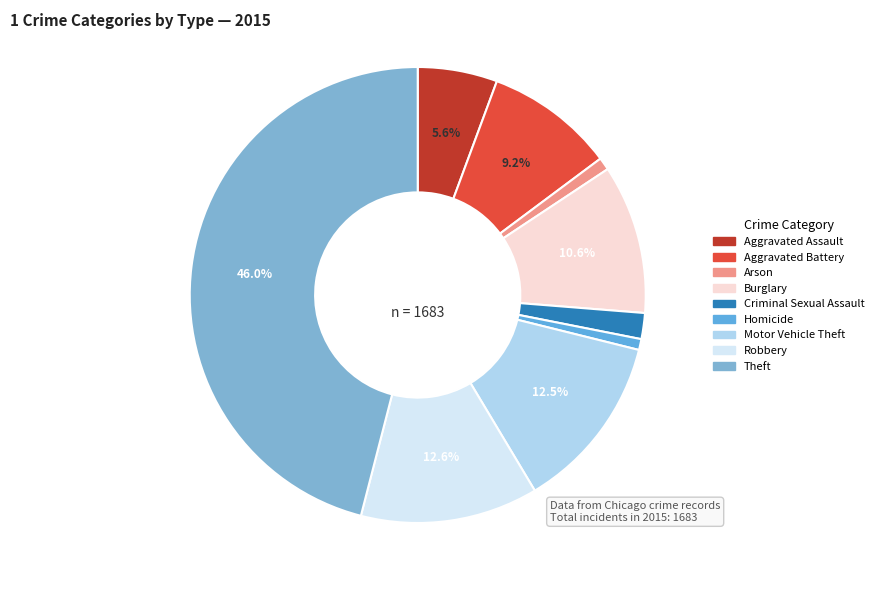

How many segments does this pie chart have?

9